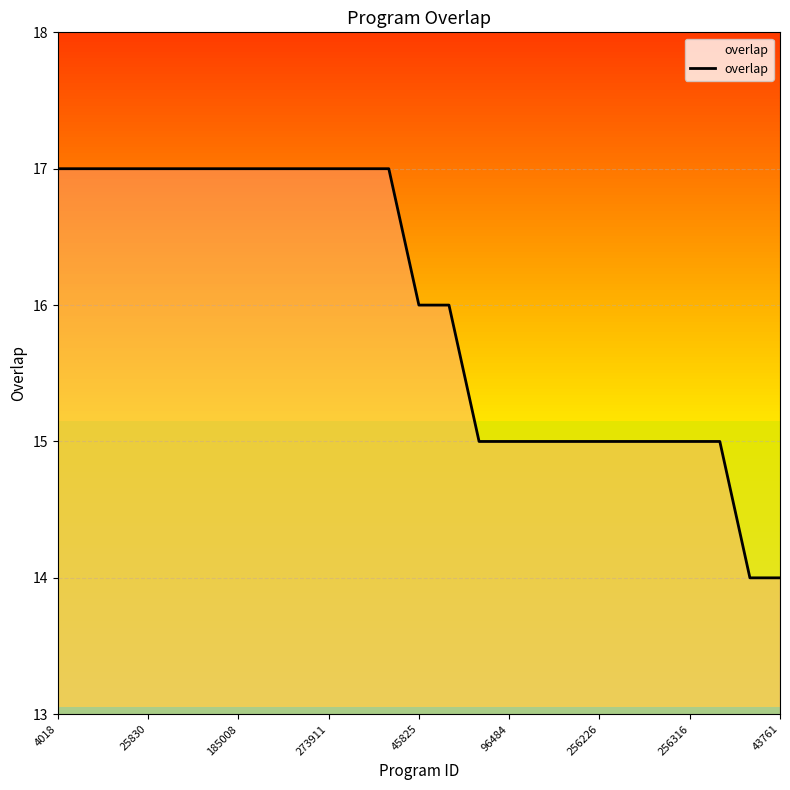

What is the maximum value shown in the chart?

17